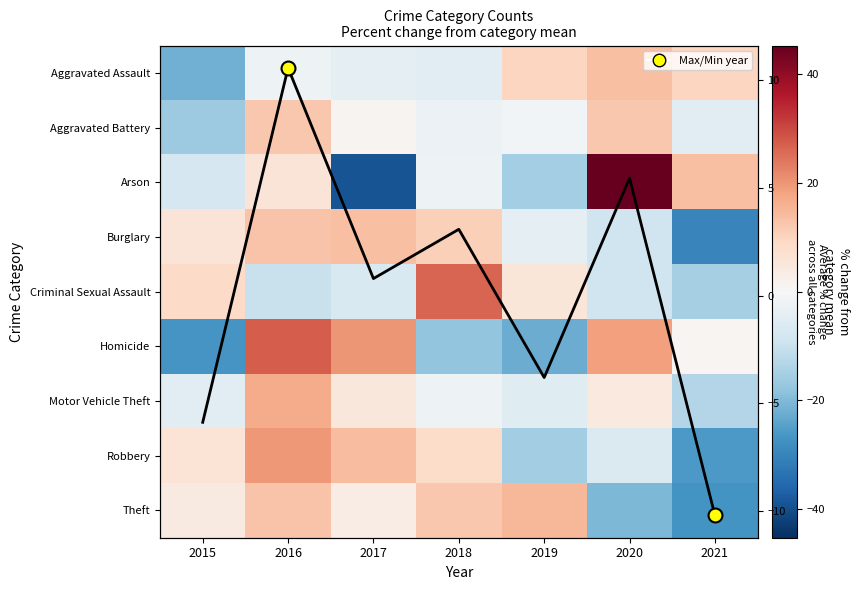

How many data points does each series have?

7